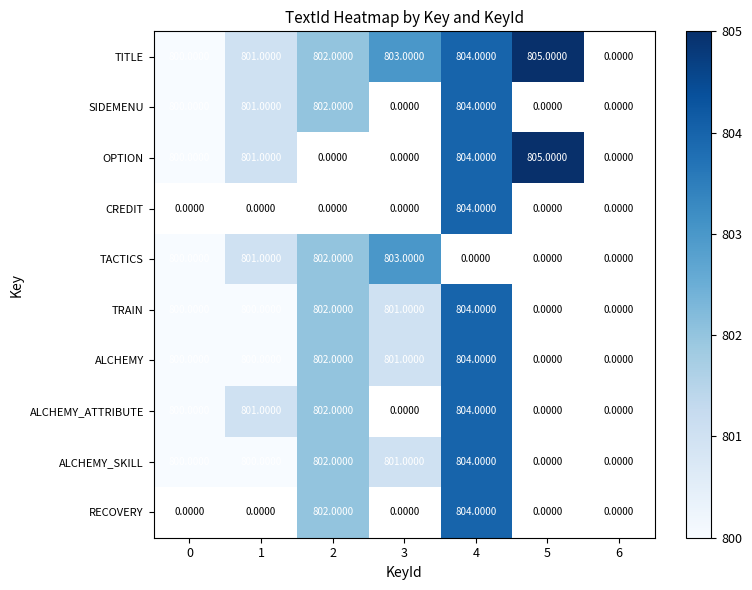

Count the number of data series in this chart.

10